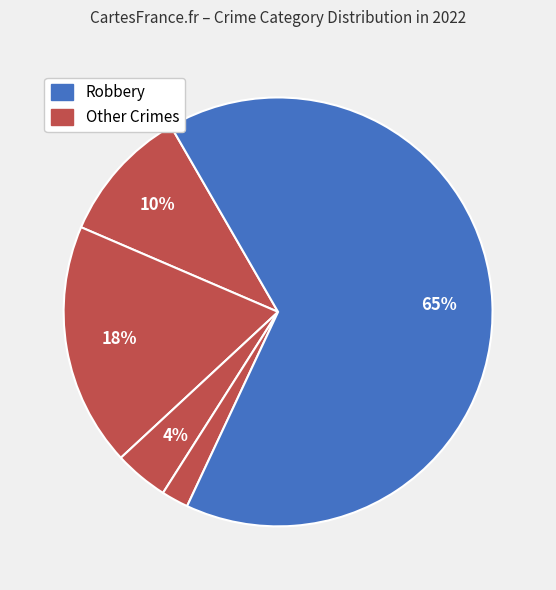

Count the number of slices in the pie.

5